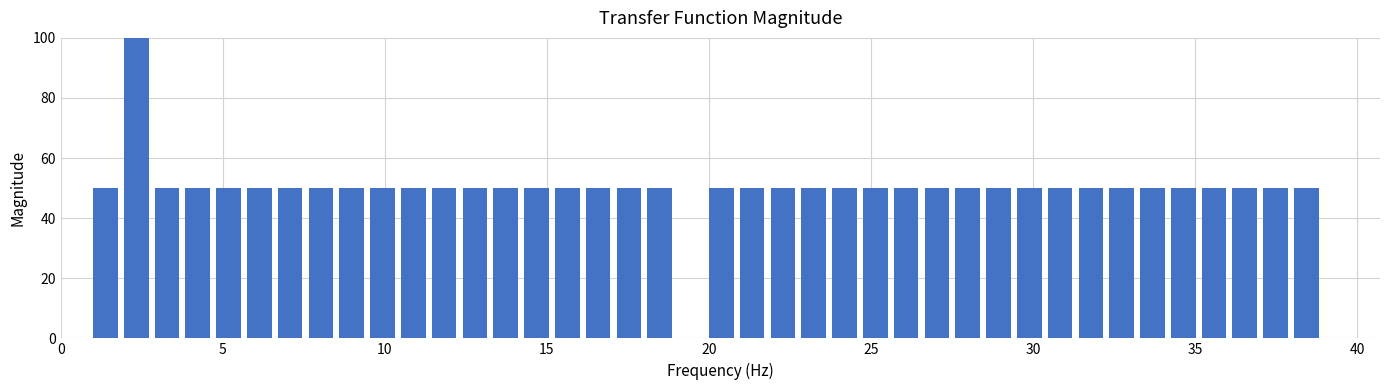

Read against the x-axis, roughly where is the centre of the tallest bar?

2.5